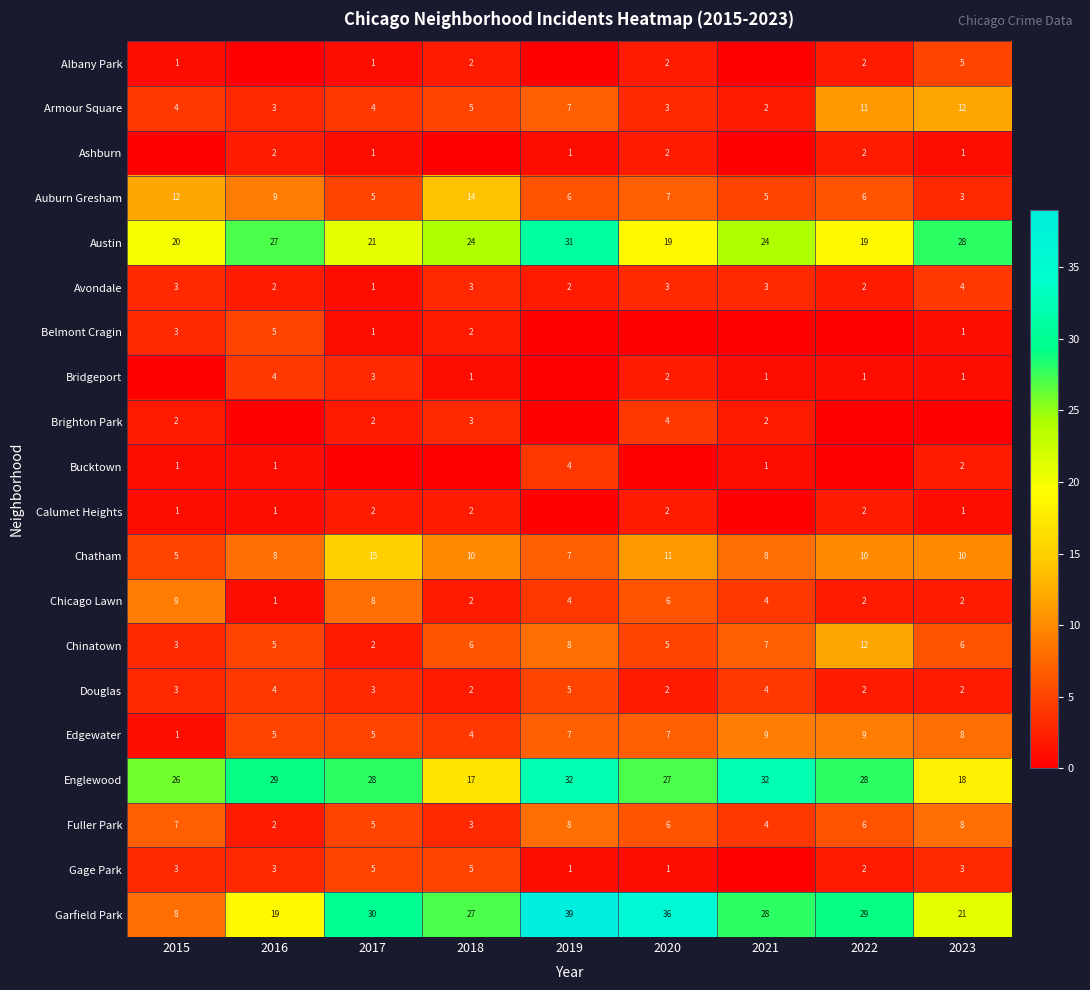

The value of Armour Square at 2020 is 1. True or false?

False